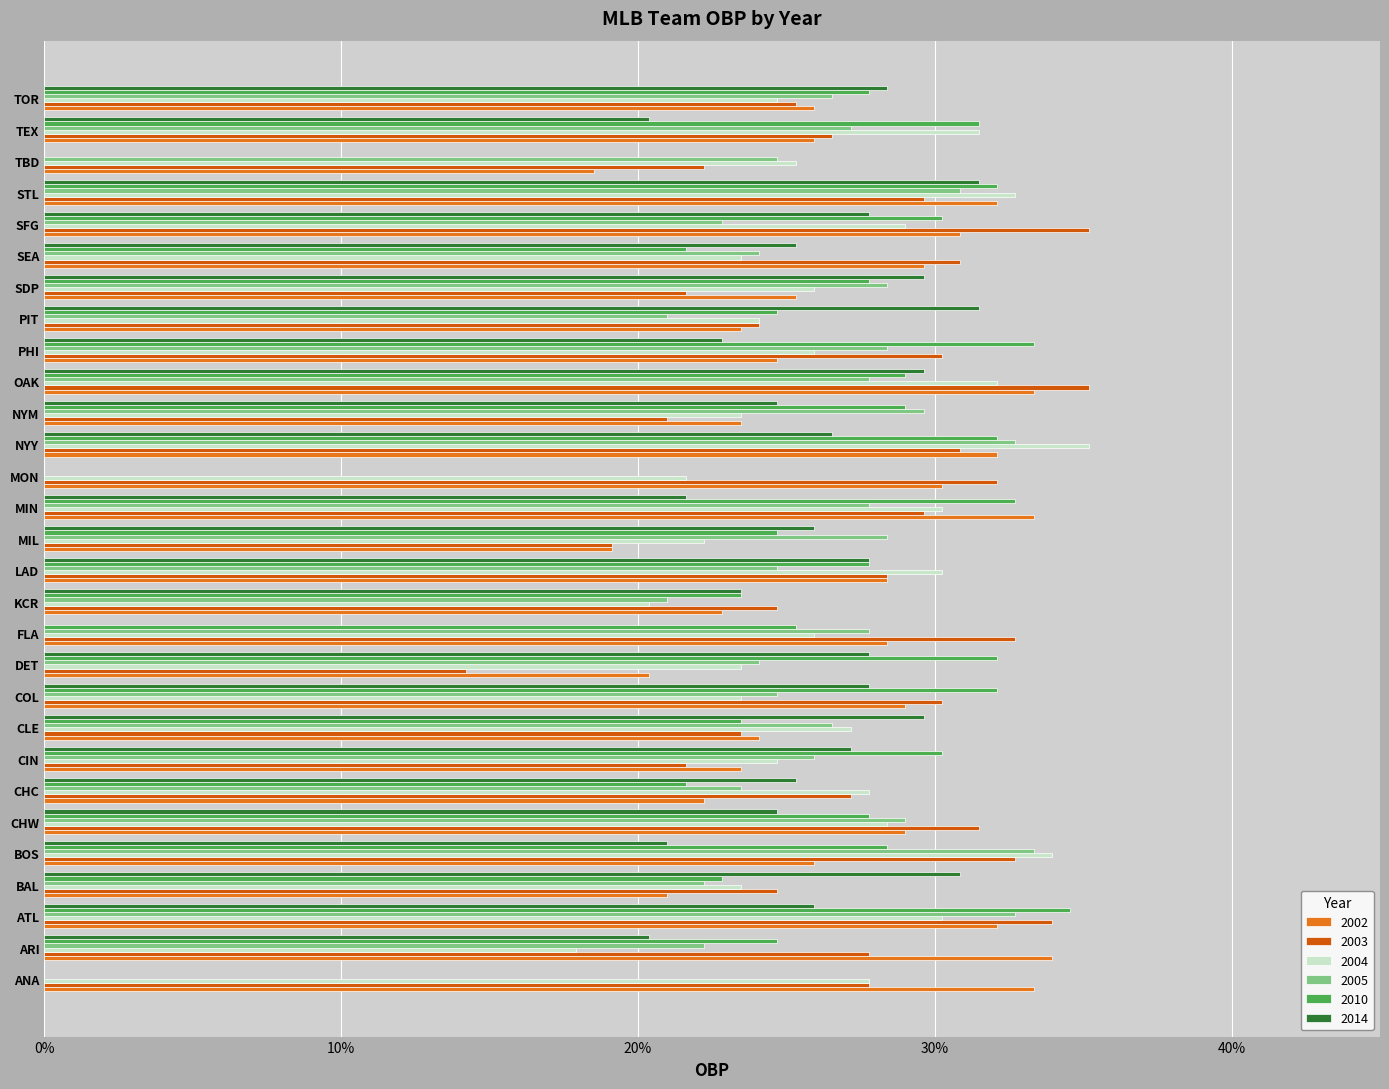

What position from the left is KCR?

13